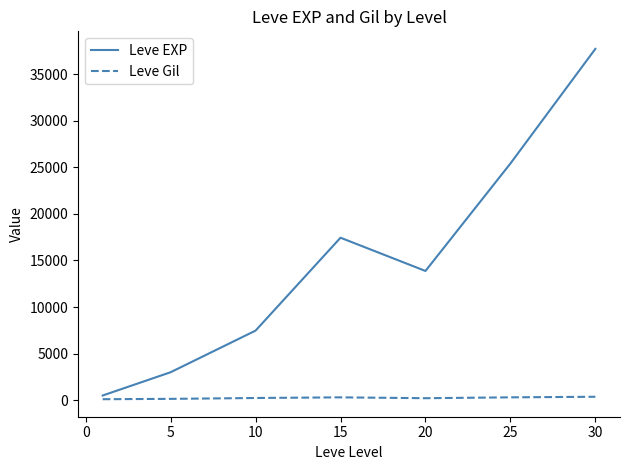

Which series has the widest spread of values?

Leve EXP